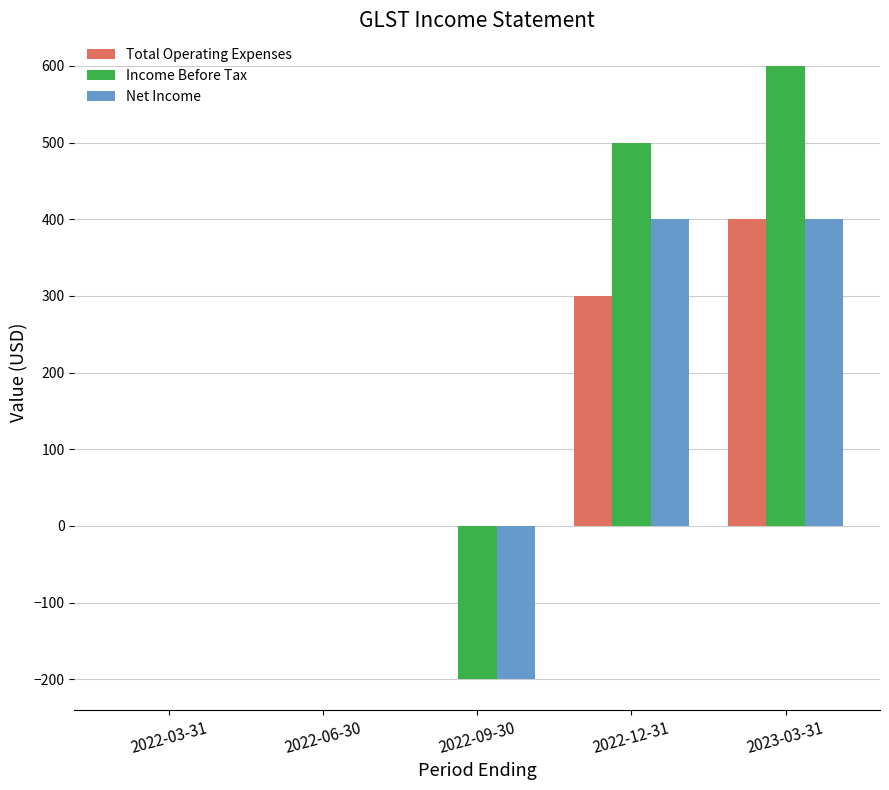

Reading left to right, extract all data points from this chart.

Total Operating Expenses: 0	0	0	300	400
Income Before Tax: 0	0	-200	500	600
Net Income: 0	0	-200	400	400